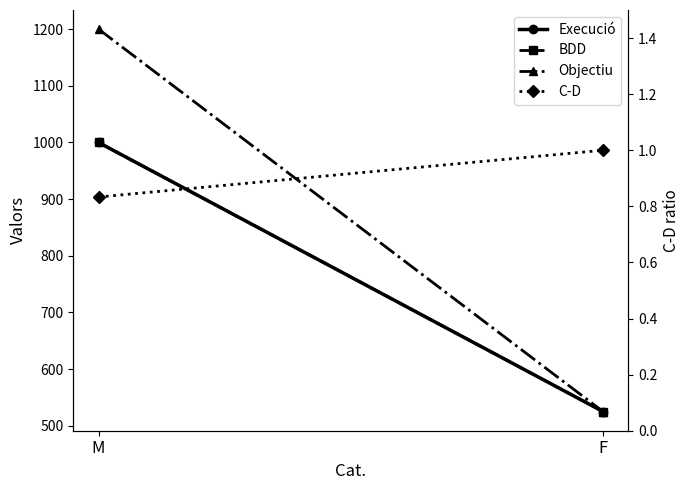

Between M and F, which series saw the biggest shift?

Objectiu